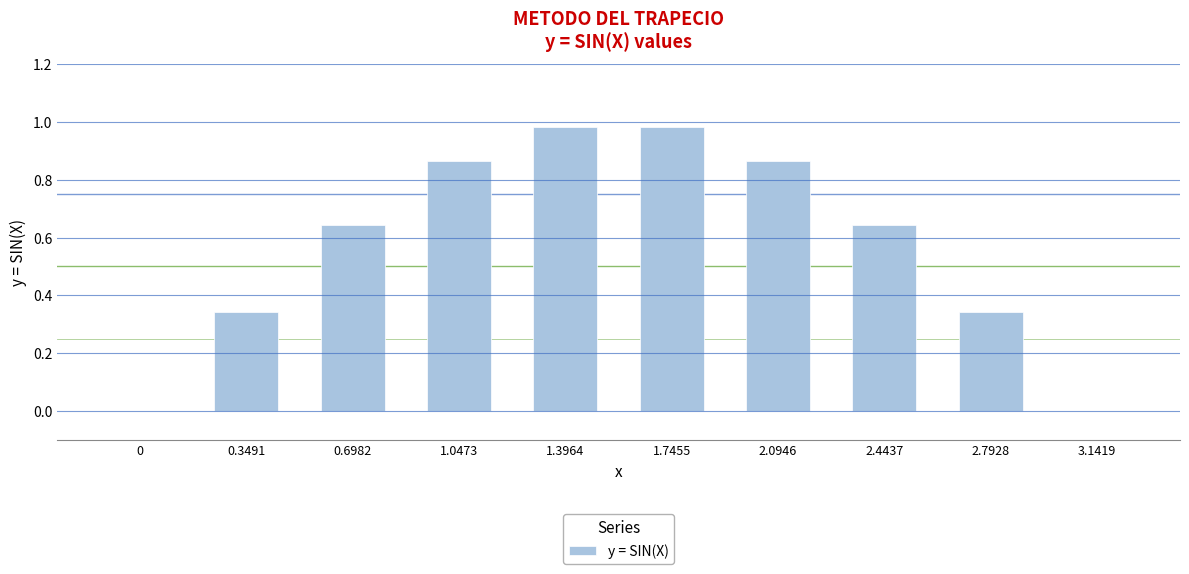

The value at 2.0946 is 1.4. True or false?

False